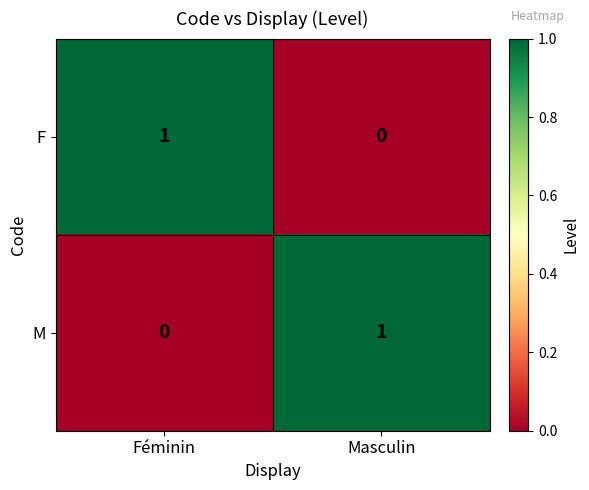

The value of F at Masculin is 0. True or false?

True